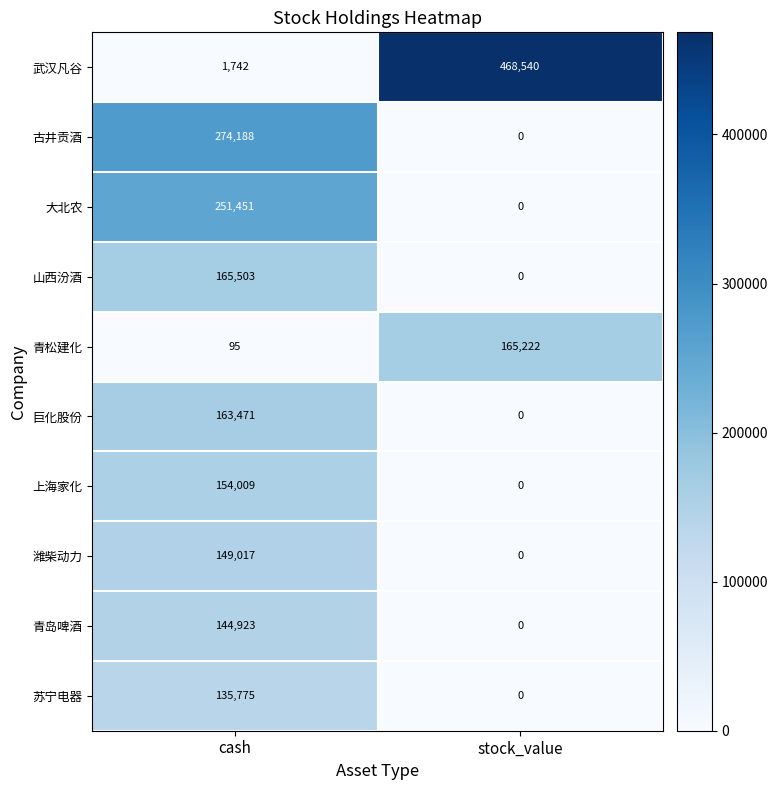

What is the sum of all 山西汾酒 values?

165503